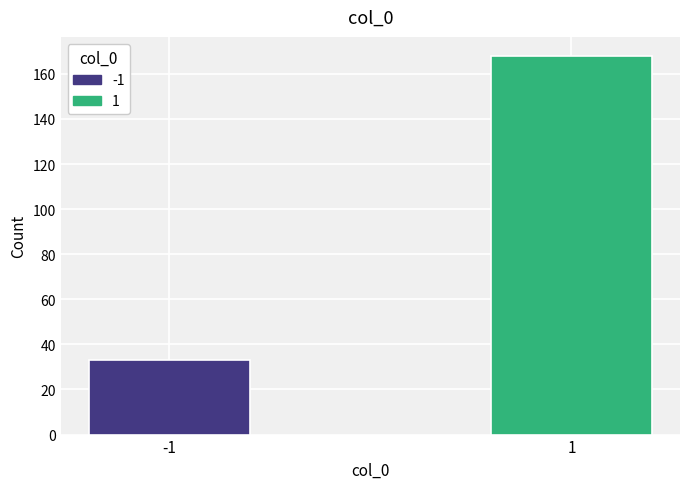

Reading right to left, what are all the values shown in this chart?

168	33